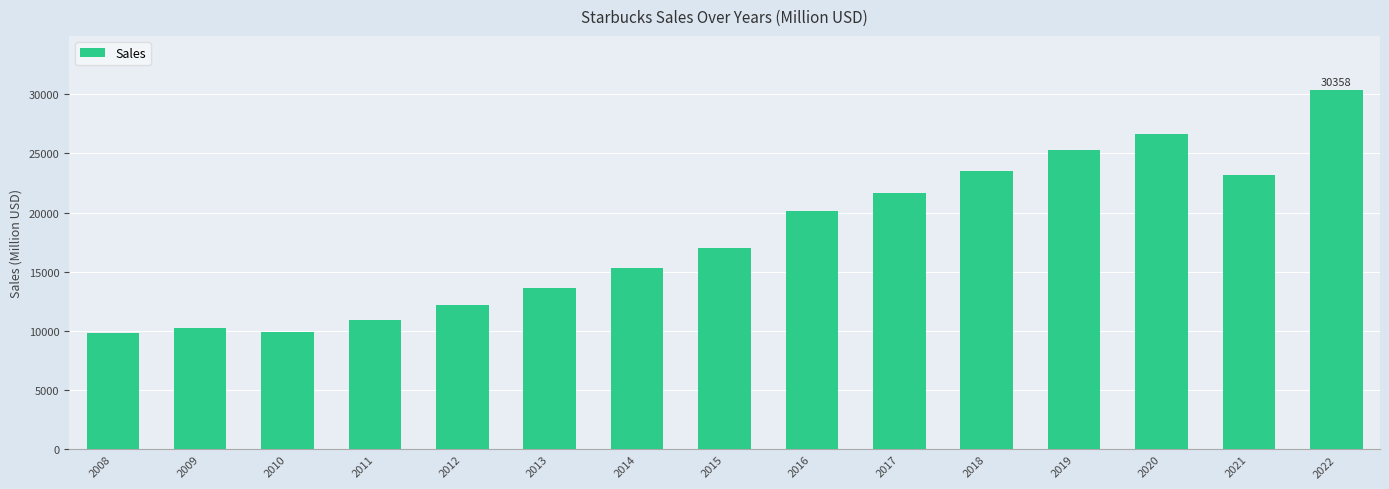

Which has a higher value, 2021 or 2010?

2021